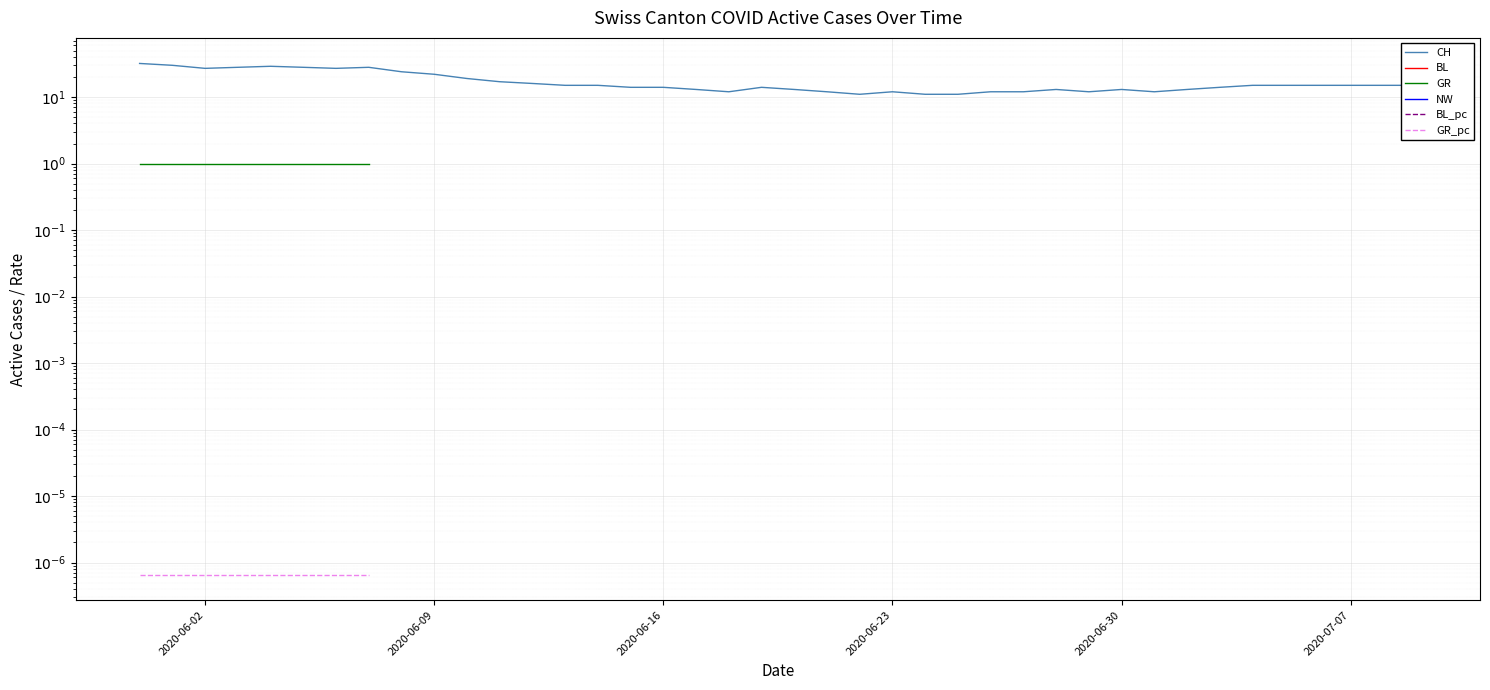

Does the chart display data point markers on the line(s)?

No